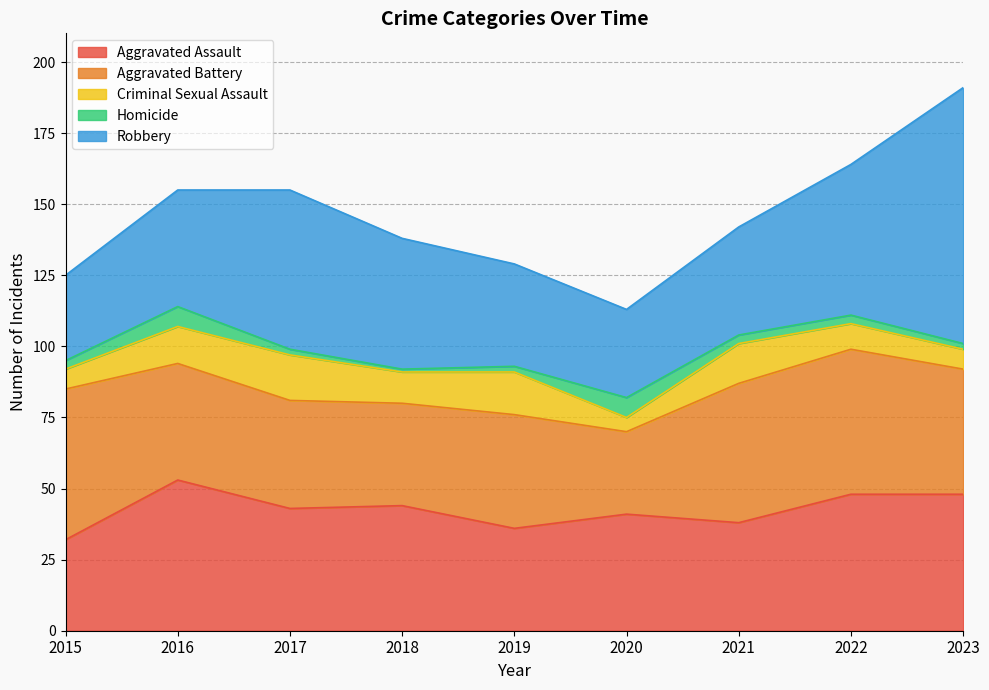

What is the difference between the Aggravated Battery values at 2016 and 2015?

12